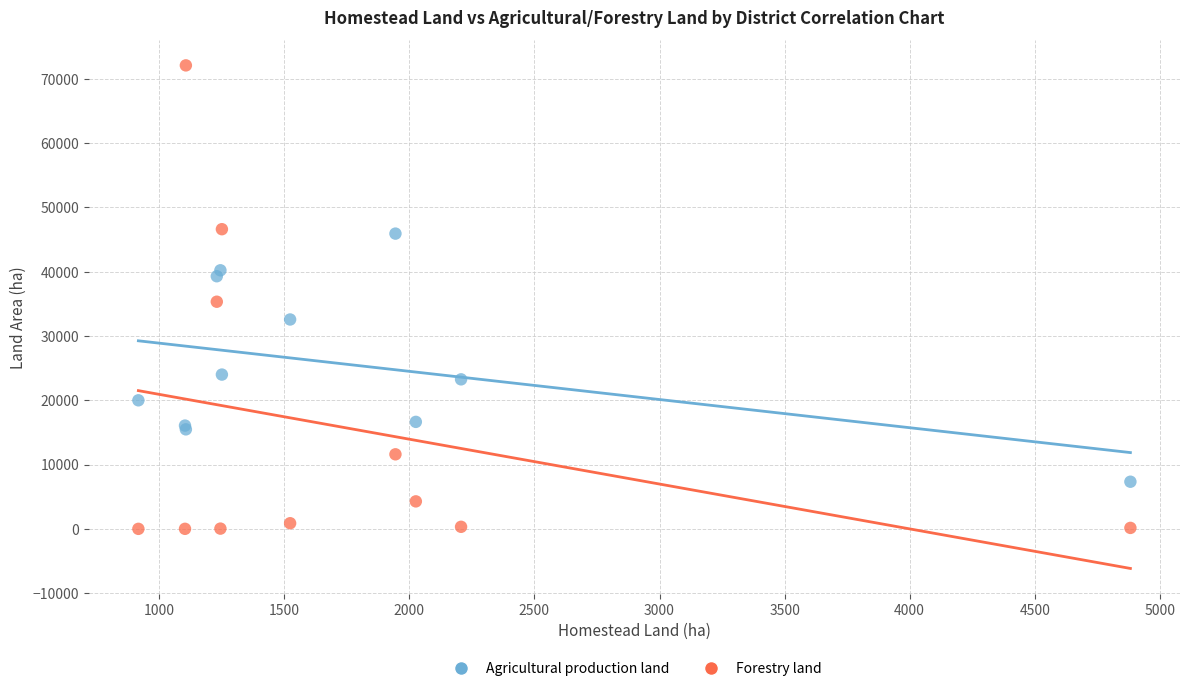

Which series contains the lowest Y value?

Forestry land